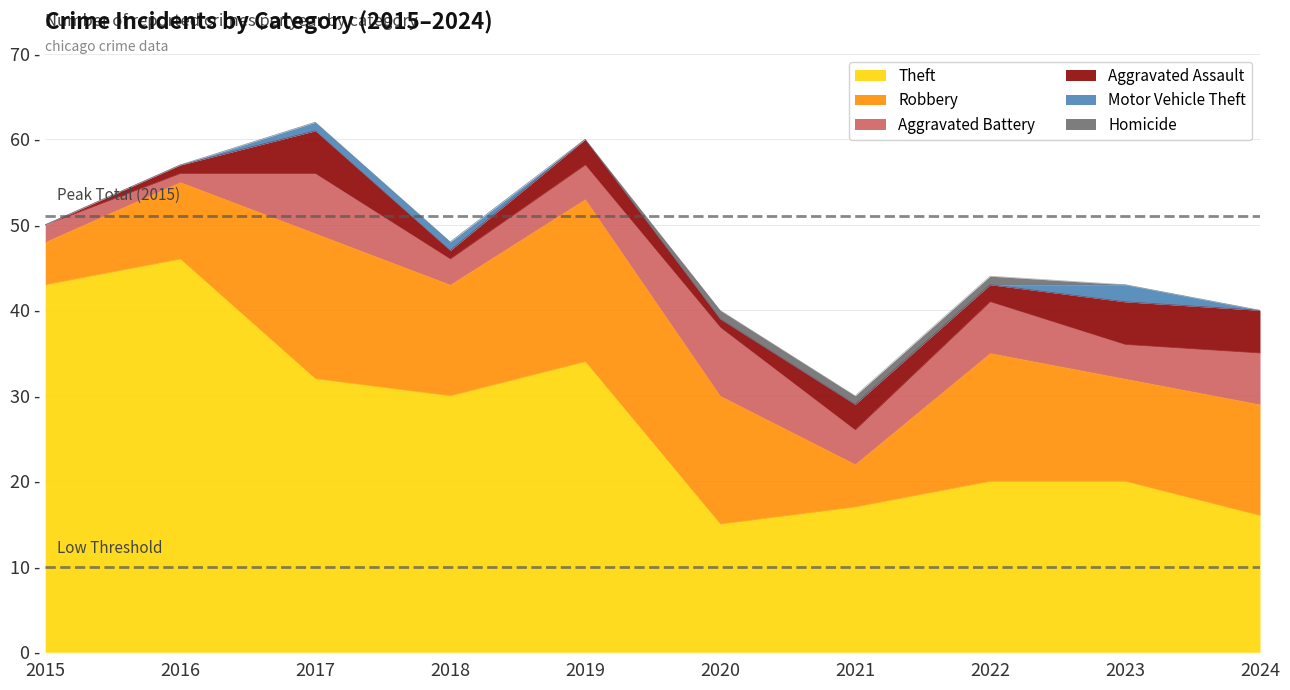

Which has a higher value, 2018 or 2016?

2016